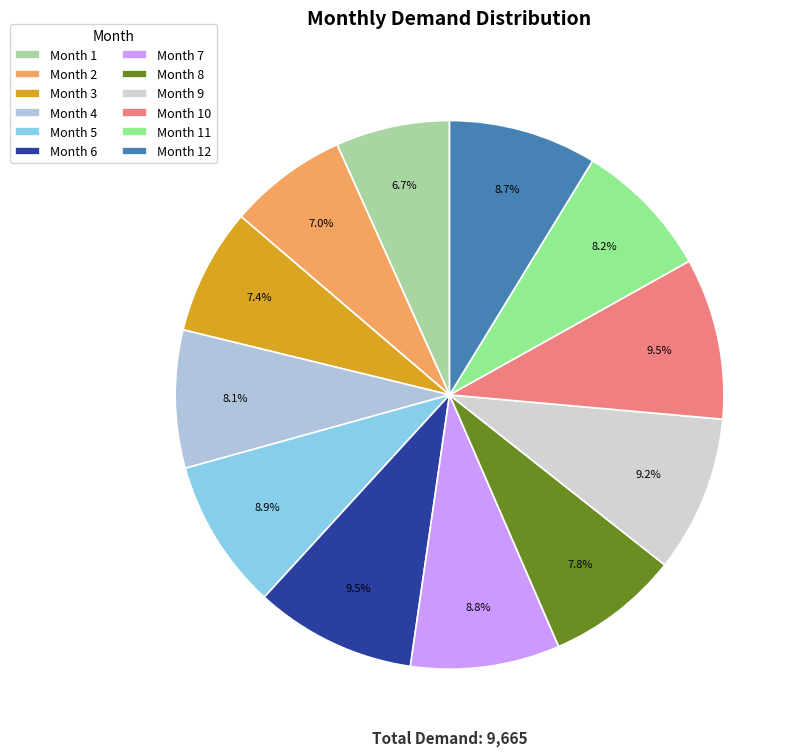

Does Month 12 account for over 50% of the chart?

No